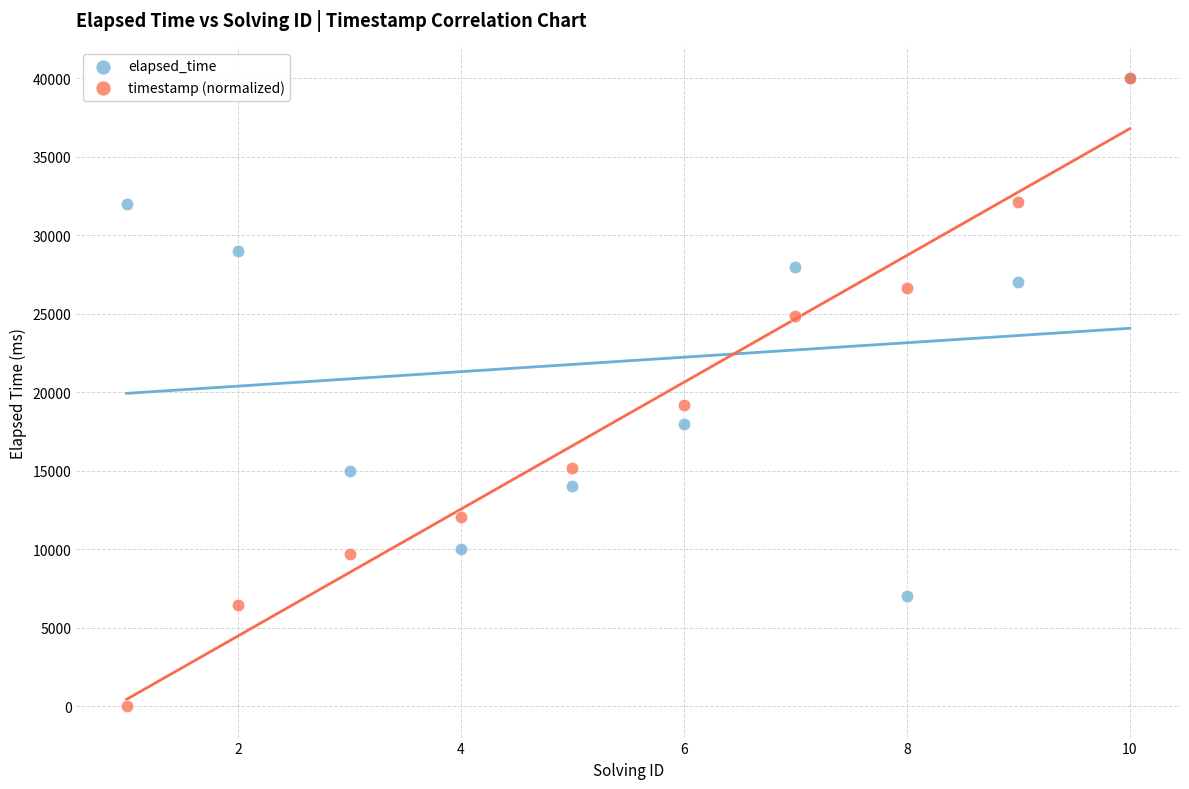

Across all series, what Y value is closest to 20000?

19189.5